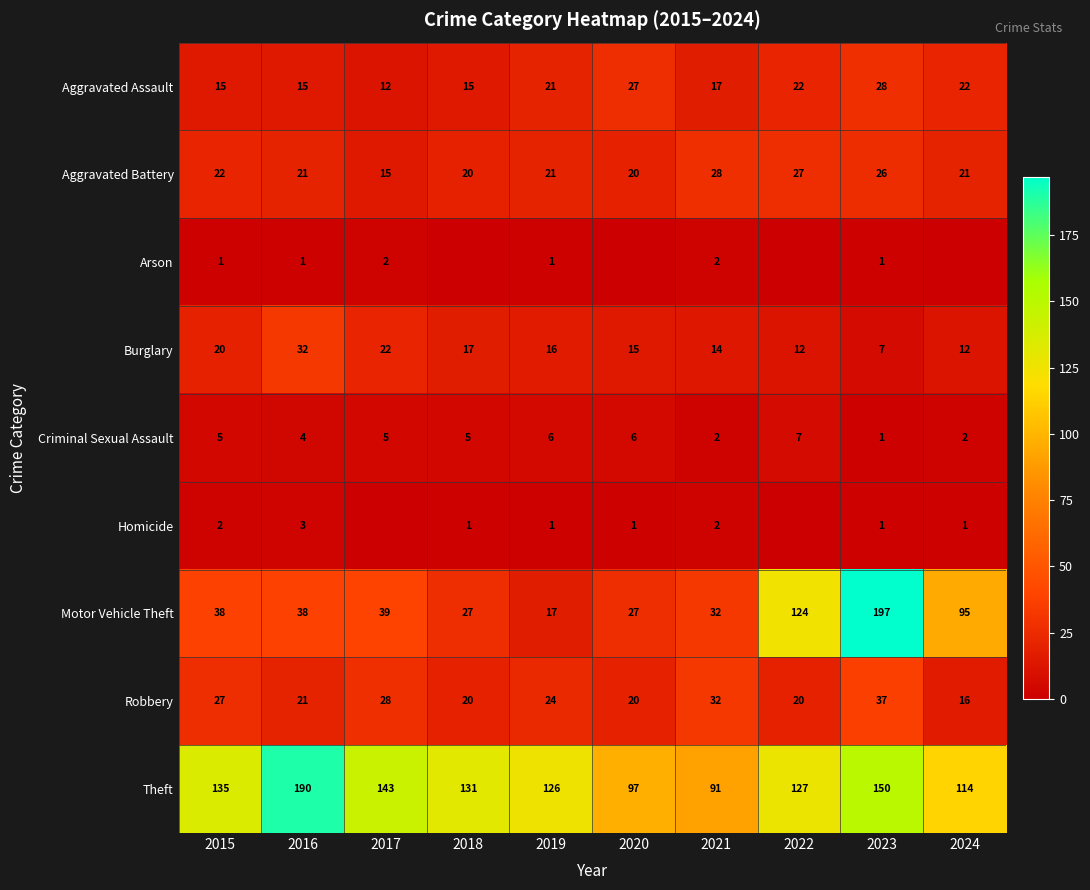

What is the maximum value shown in the chart?

197